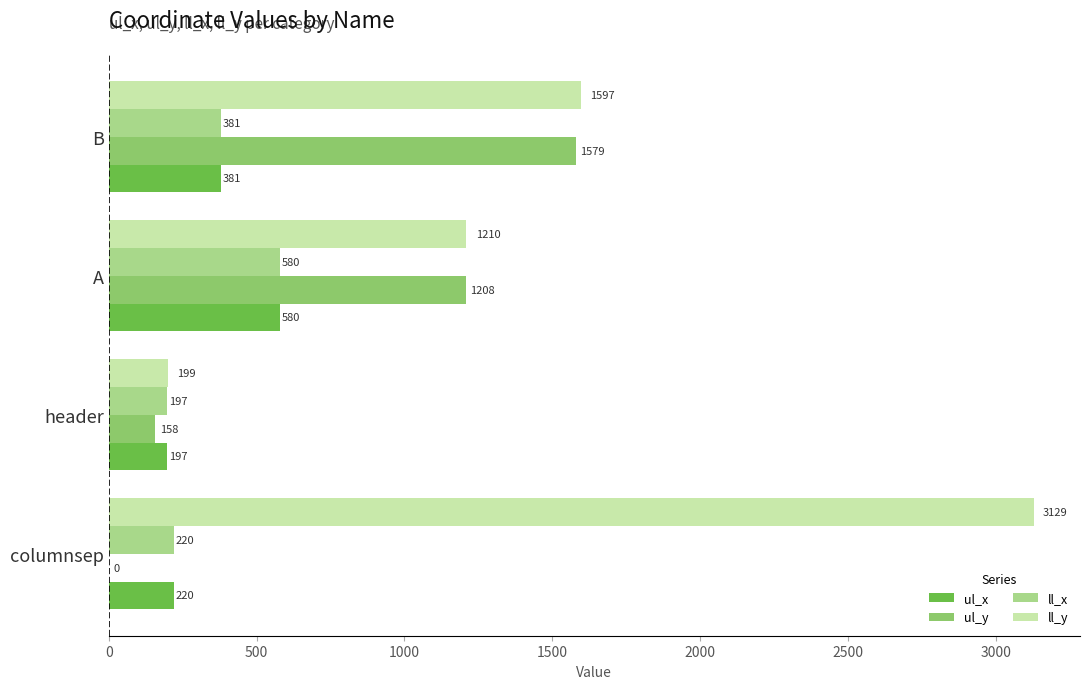

At which label is ll_y closest to 1664?

B